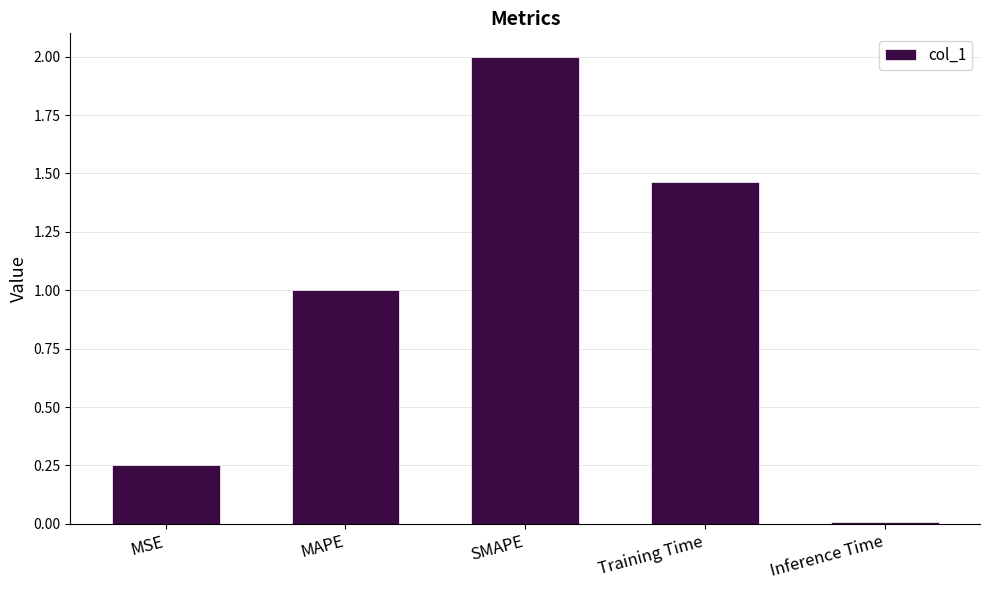

Where does the data first go above 1?

MAPE